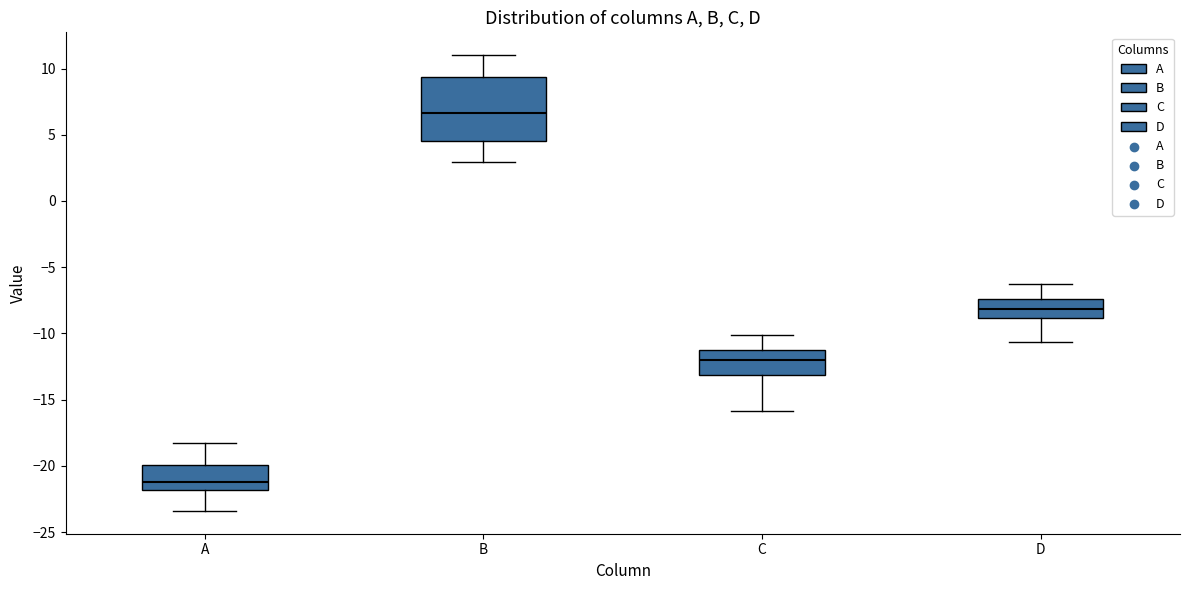

Which box's median line is the lowest?

A